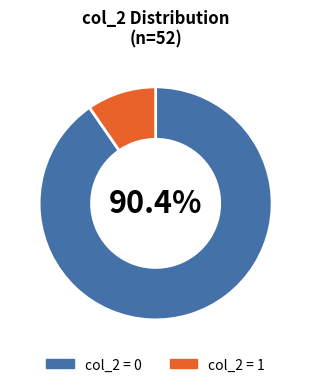

Is there a majority slice in this chart?

Yes